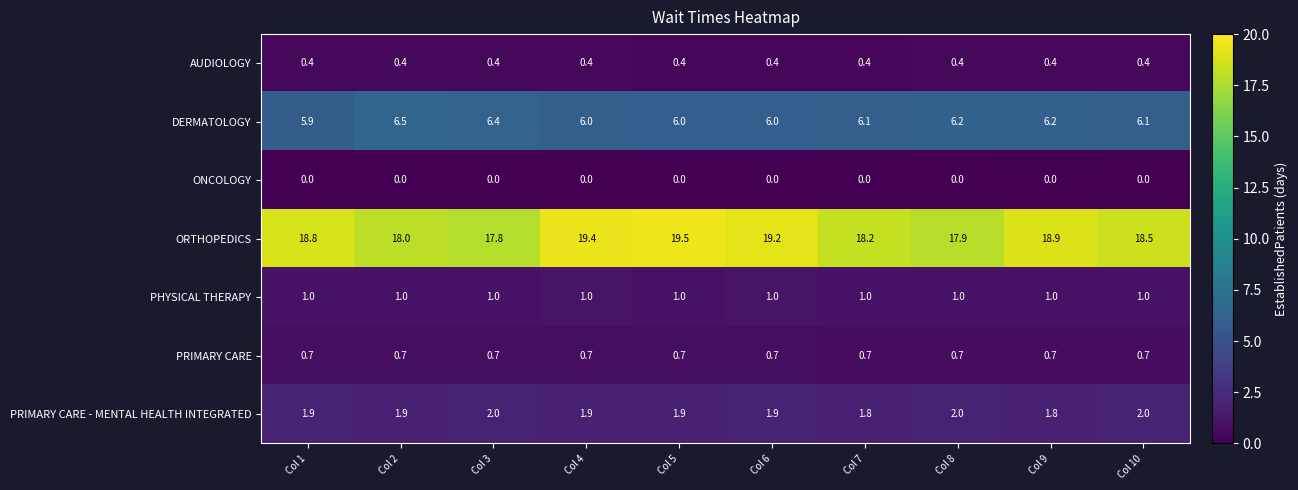

At how many categories does at least one series exceed 1?

10